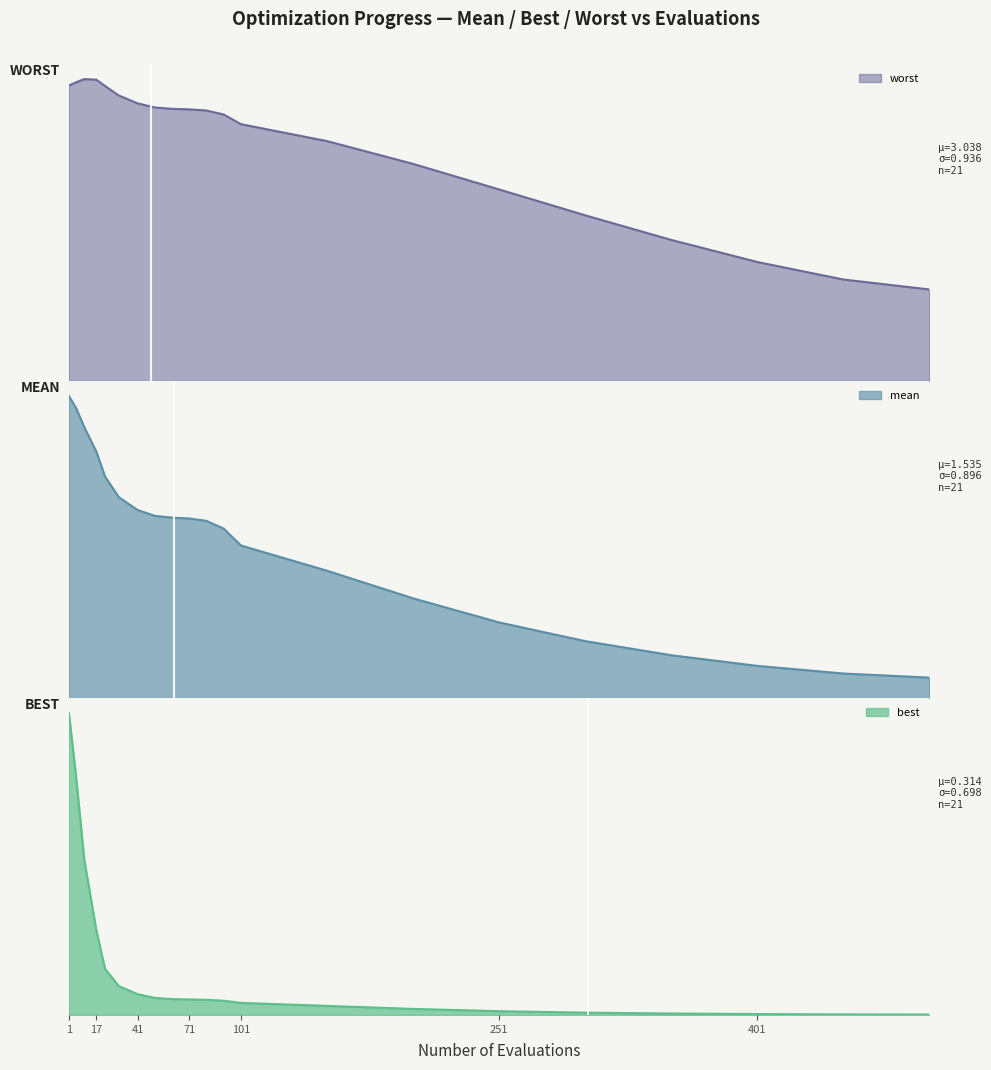

What position from the right is 401?

3